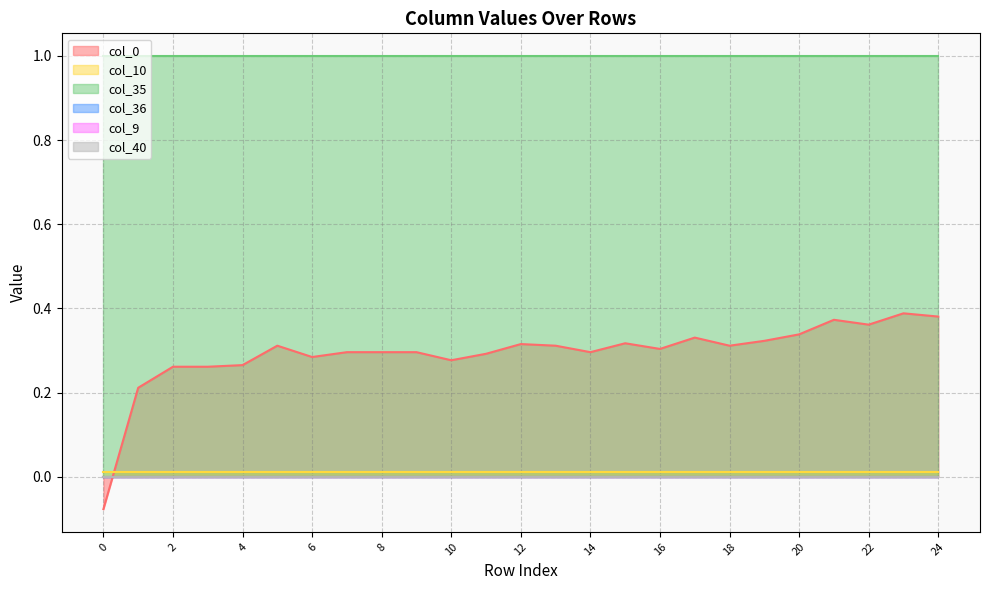

Reading right to left, extract all data points from this chart.

col_40: 0.0	0.0	0.0	0.0	0.0	0.0	0.0	0.0	0.0	0.0	0.0	0.0	0.0	0.0	0.0	0.0	0.0	0.0	0.0	0.0	0.0	0.0	0.0	0.0	0.0
col_9: 0.0	0.0	0.0	0.0	0.0	0.0	0.0	0.0	0.0	0.0	0.0	0.0	0.0	0.0	0.0	0.0	0.0	0.0	0.0	0.0	0.0	0.0	0.0	0.0	0.0
col_10: 0.0	0.0	0.0	0.0	0.0	0.0	0.0	0.0	0.0	0.0	0.0	0.0	0.0	0.0	0.0	0.0	0.0	0.0	0.0	0.0	0.0	0.0	0.0	0.0	0.0
col_35: 1.0	1.0	1.0	1.0	1.0	1.0	1.0	1.0	1.0	1.0	1.0	1.0	1.0	1.0	1.0	1.0	1.0	1.0	1.0	1.0	1.0	1.0	1.0	1.0	1.0
col_36: 0.0	0.0	0.0	0.0	0.0	0.0	0.0	0.0	0.0	0.0	0.0	0.0	0.0	0.0	0.0	0.0	0.0	0.0	0.0	0.0	0.0	0.0	0.0	0.0	0.0
col_0: 0.4	0.4	0.4	0.4	0.3	0.3	0.3	0.3	0.3	0.3	0.3	0.3	0.3	0.3	0.3	0.3	0.3	0.3	0.3	0.3	0.3	0.3	0.3	0.2	-0.1